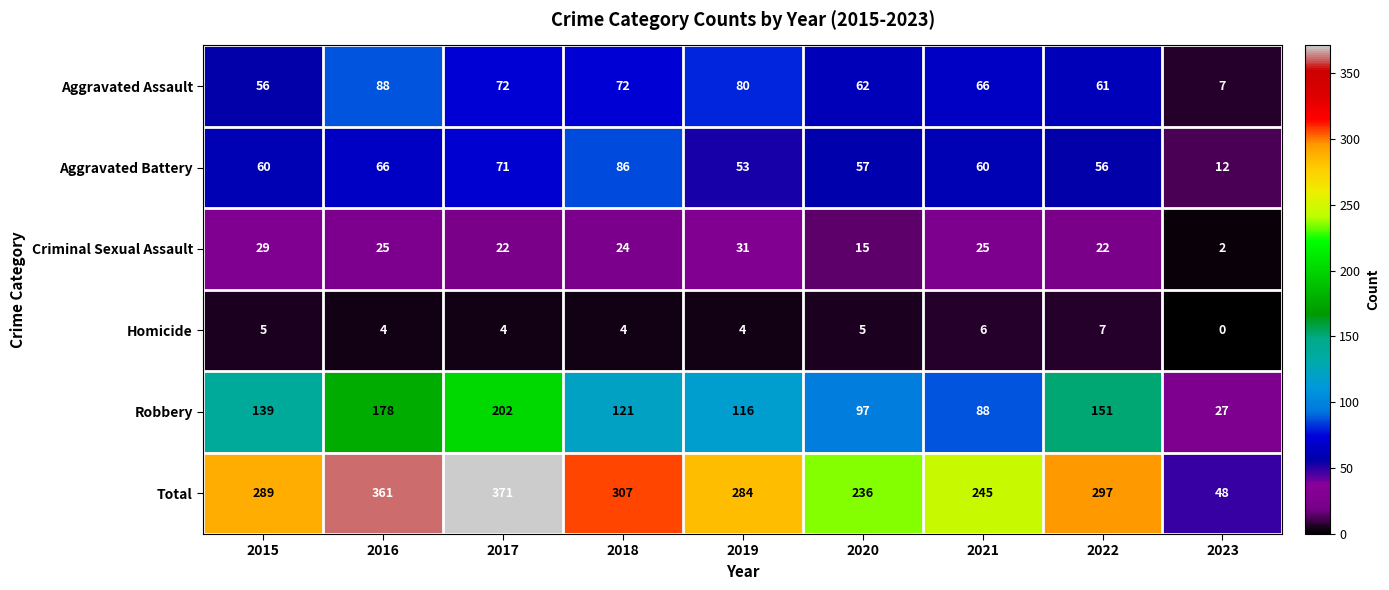

True or false: Homicide has a value of -3 at 2023.

False